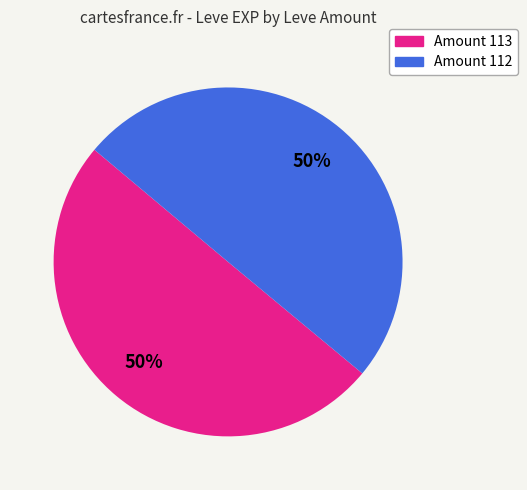

To the nearest percent, what is the average slice percentage?

50%